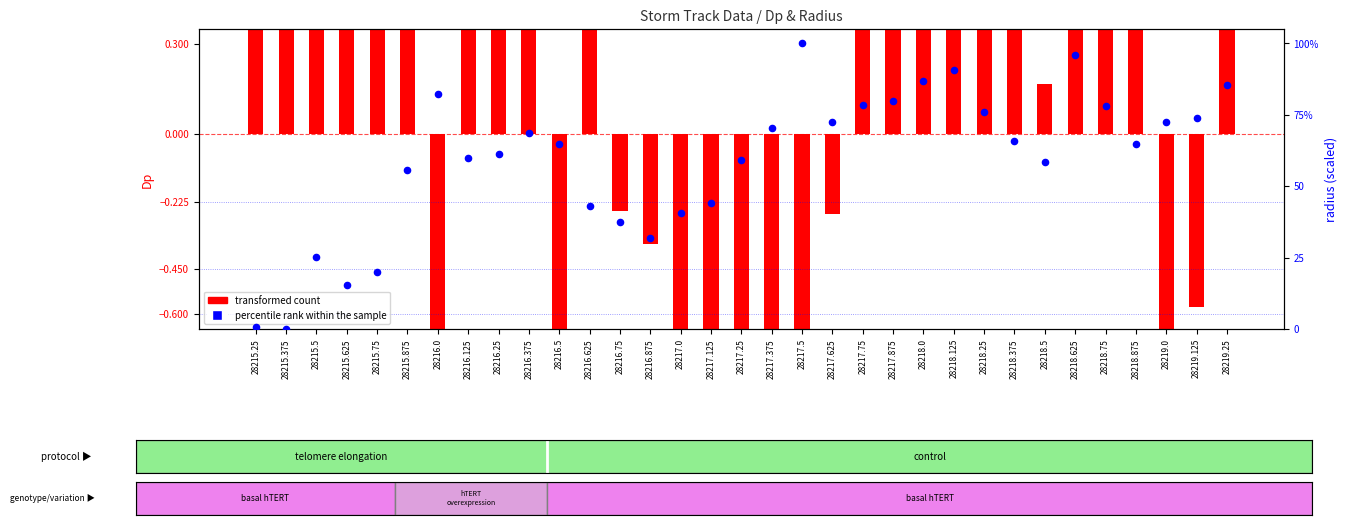

Which has a higher value, 28215.375 or 28218.125?

28218.125